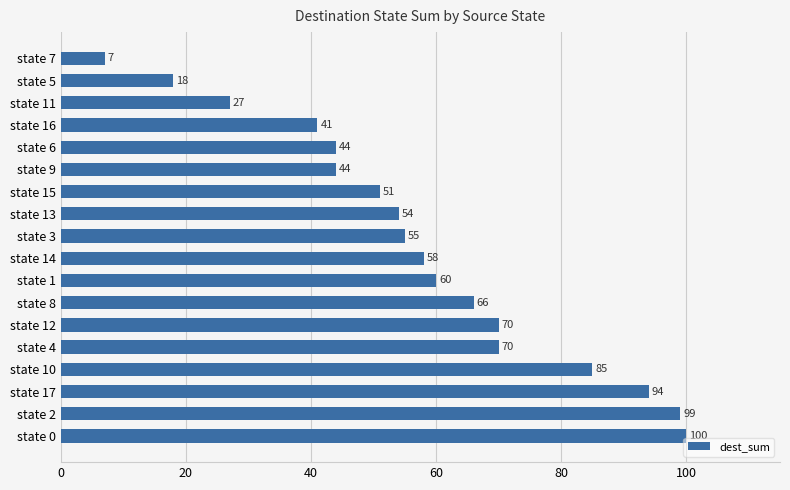

How many data points are less than 58?

9